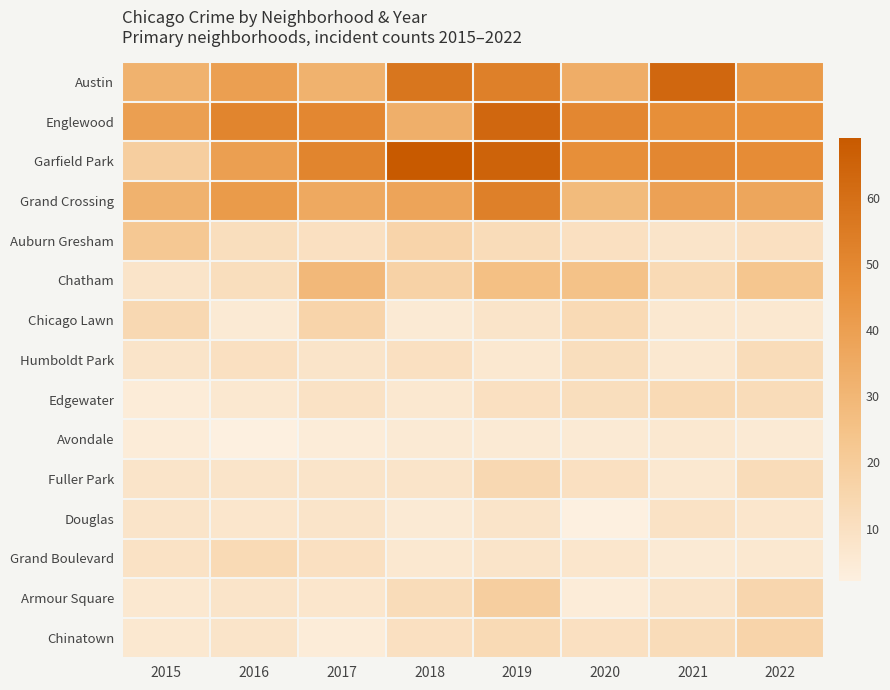

Which series has the widest spread of values?

Garfield Park